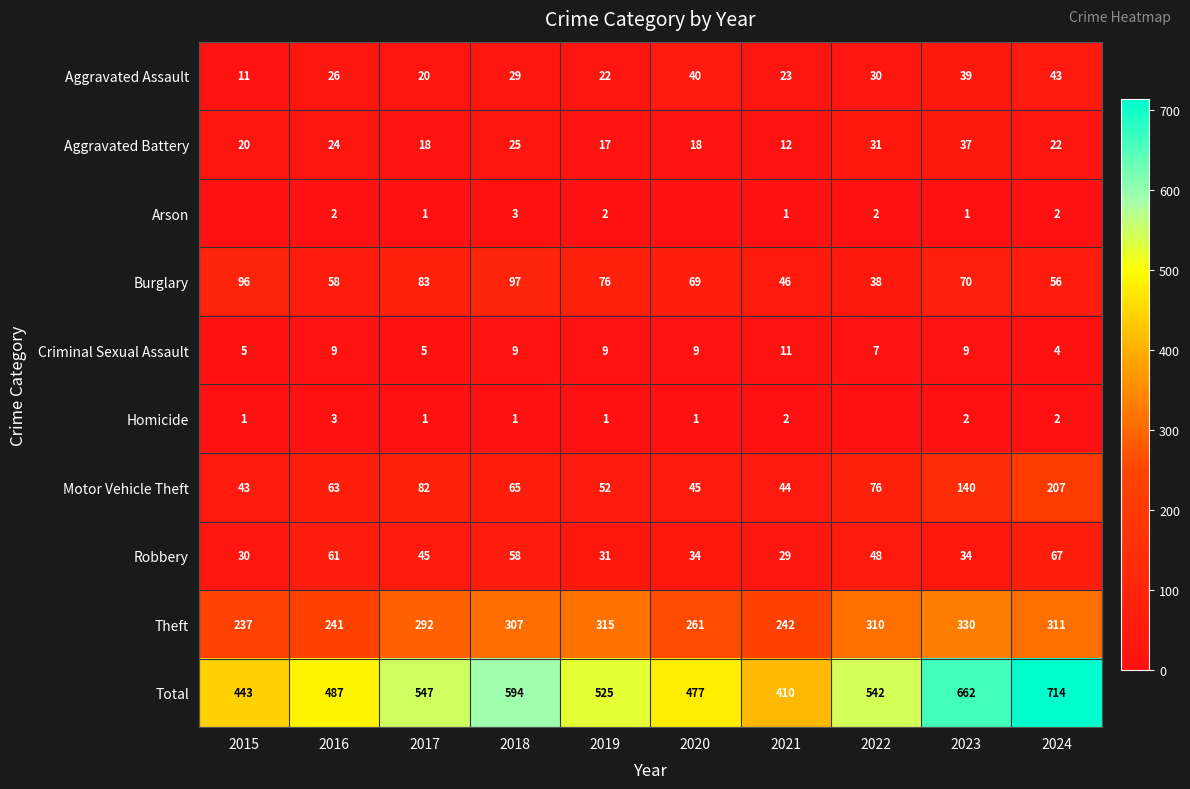

What is the sum of all Total values?

5401